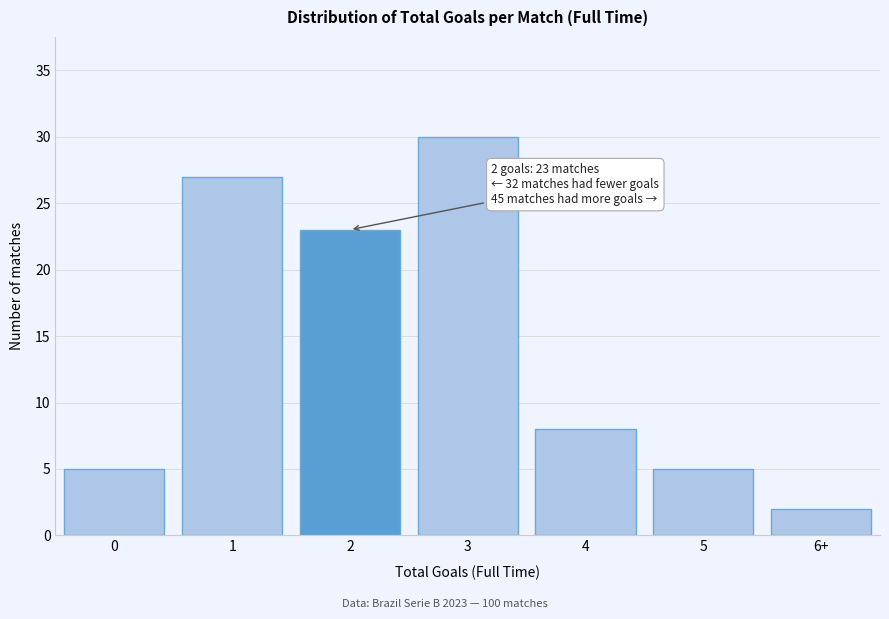

Reading left to right, list all the values displayed in this chart.

0=5	1=27	2=23	3=30	4=8	5=5	6+=2